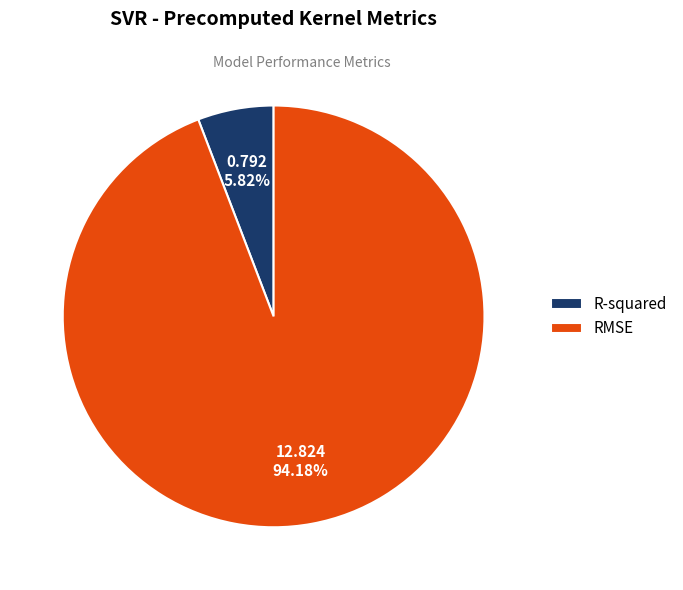

What percentage is the RMSE slice, to the nearest percent?

94%